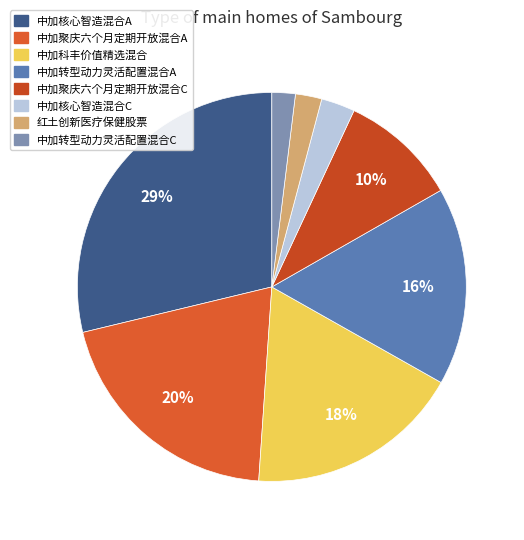

How many segments does this pie chart have?

8